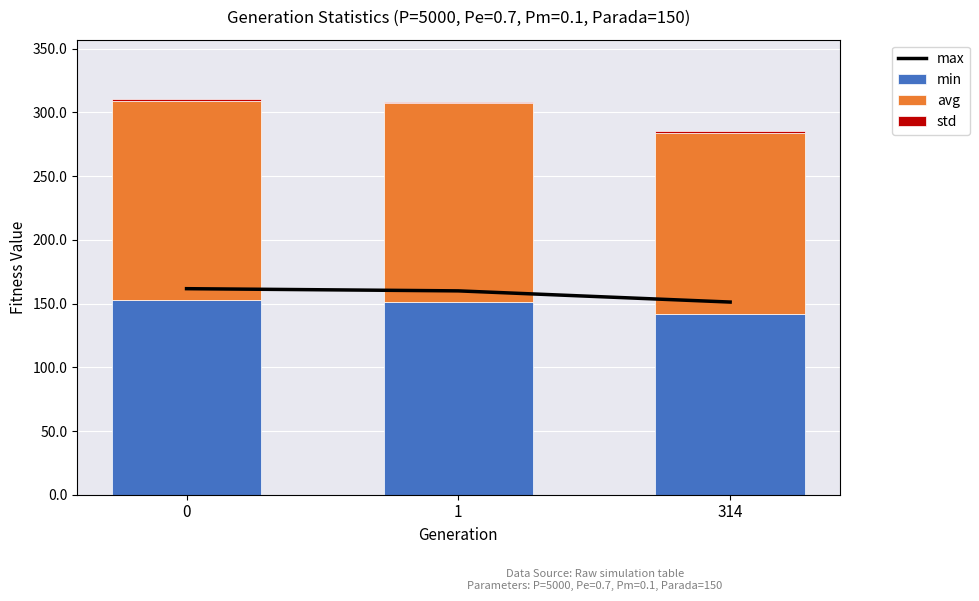

At which label does avg reach its minimum?

314